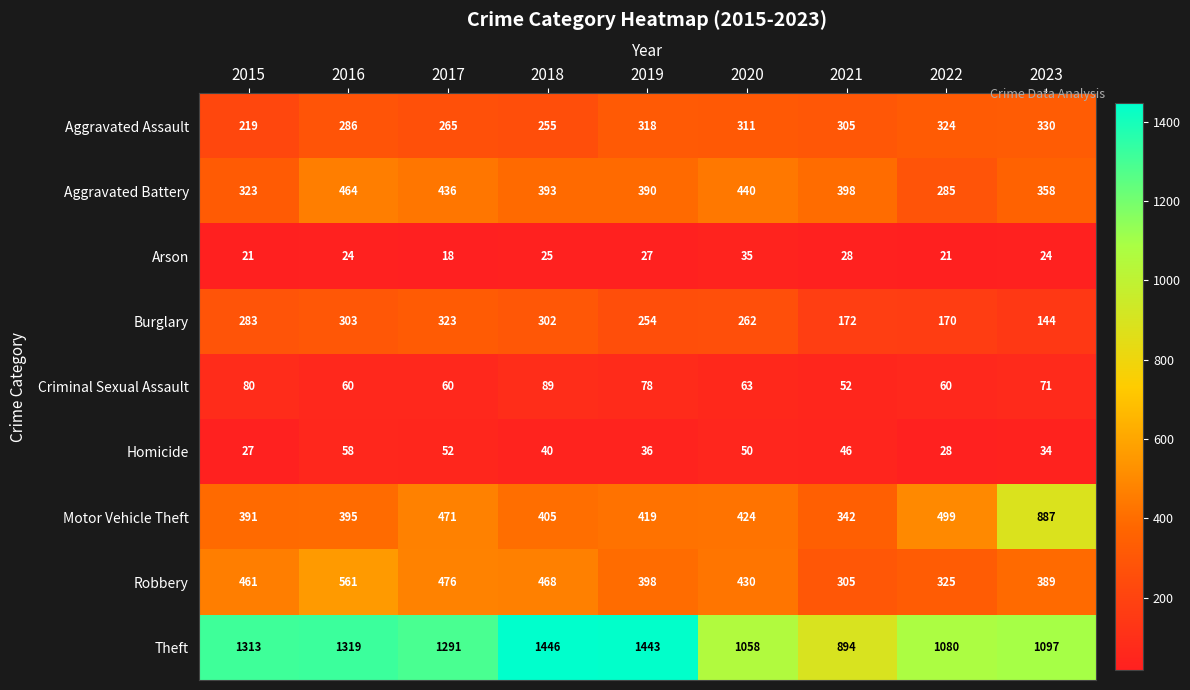

What is the smallest value displayed?

18